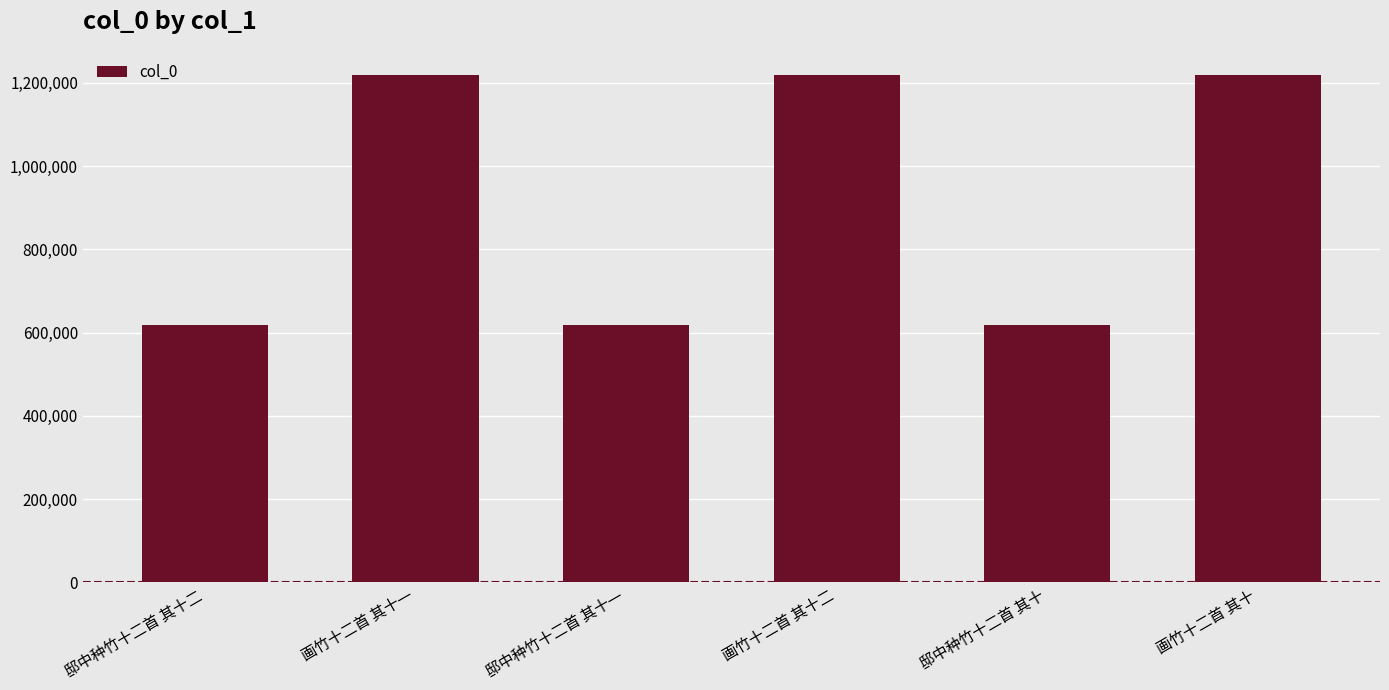

What is the label of the 6th bar from the right?

邸中种竹十二首 其十二